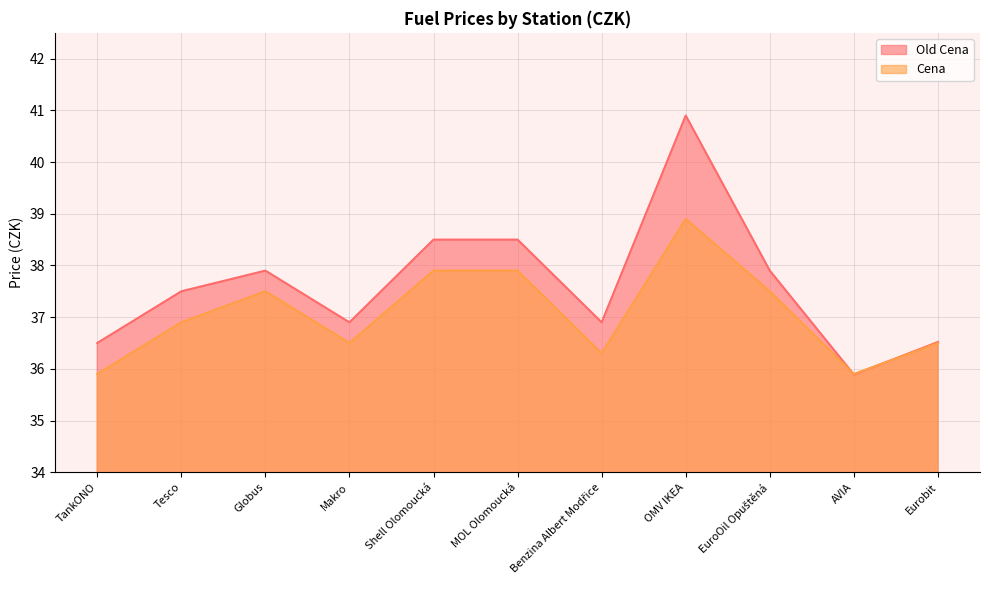

How many data points in Old Cena are above 37?

6